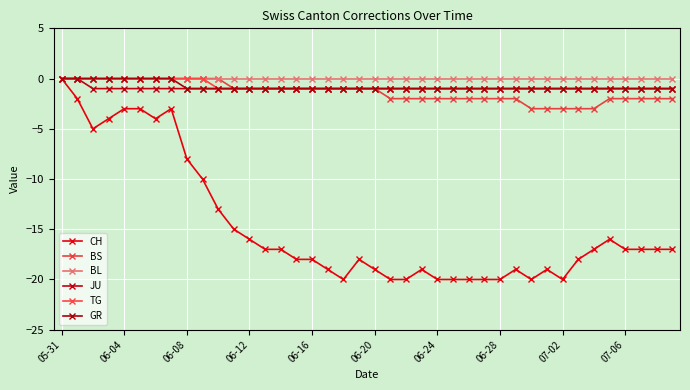

What is the difference between the maximum and minimum values in the TG series?

1